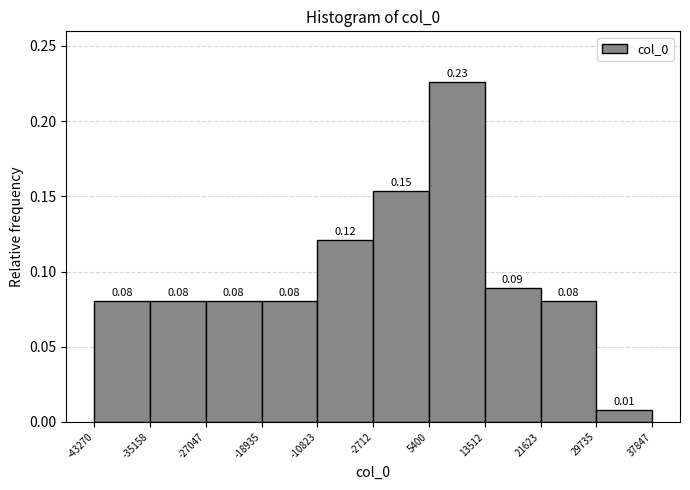

Over which range of the x-axis is the bar tallest?

5400 to 13512